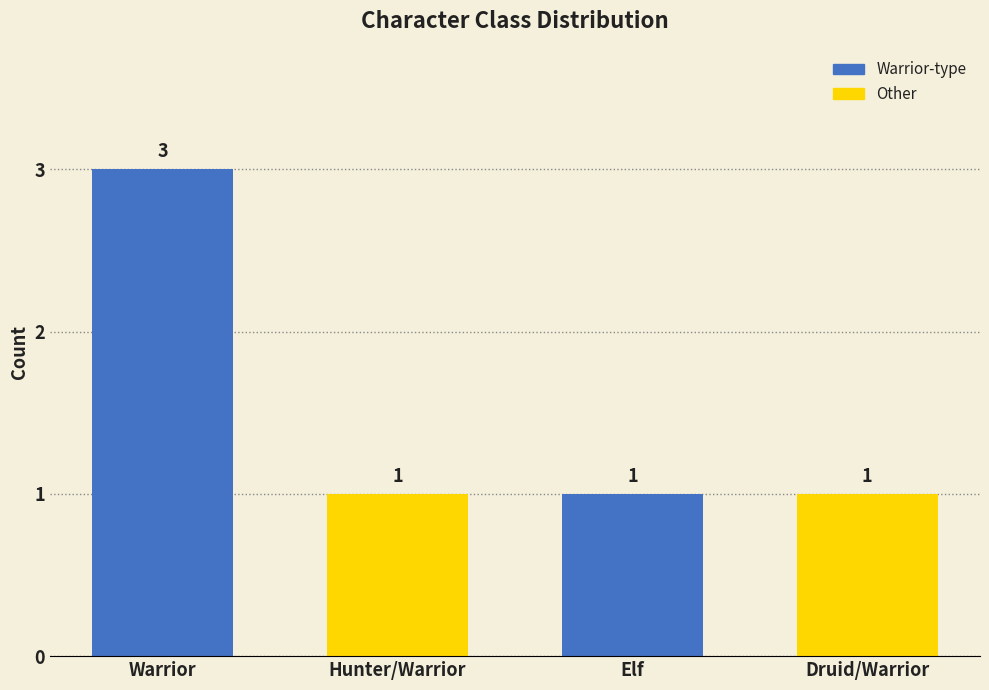

How many values are between 1 and 3?

4